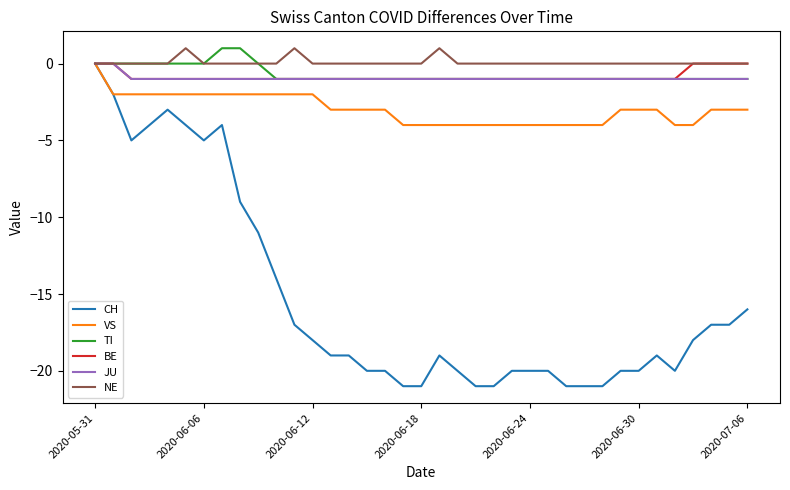

Which series has the largest range (max minus min)?

CH